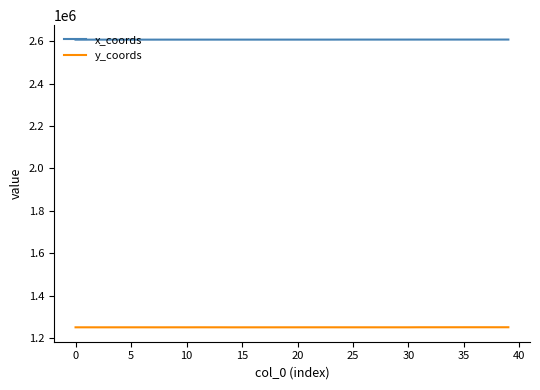

Which series has the largest total across all categories?

x_coords